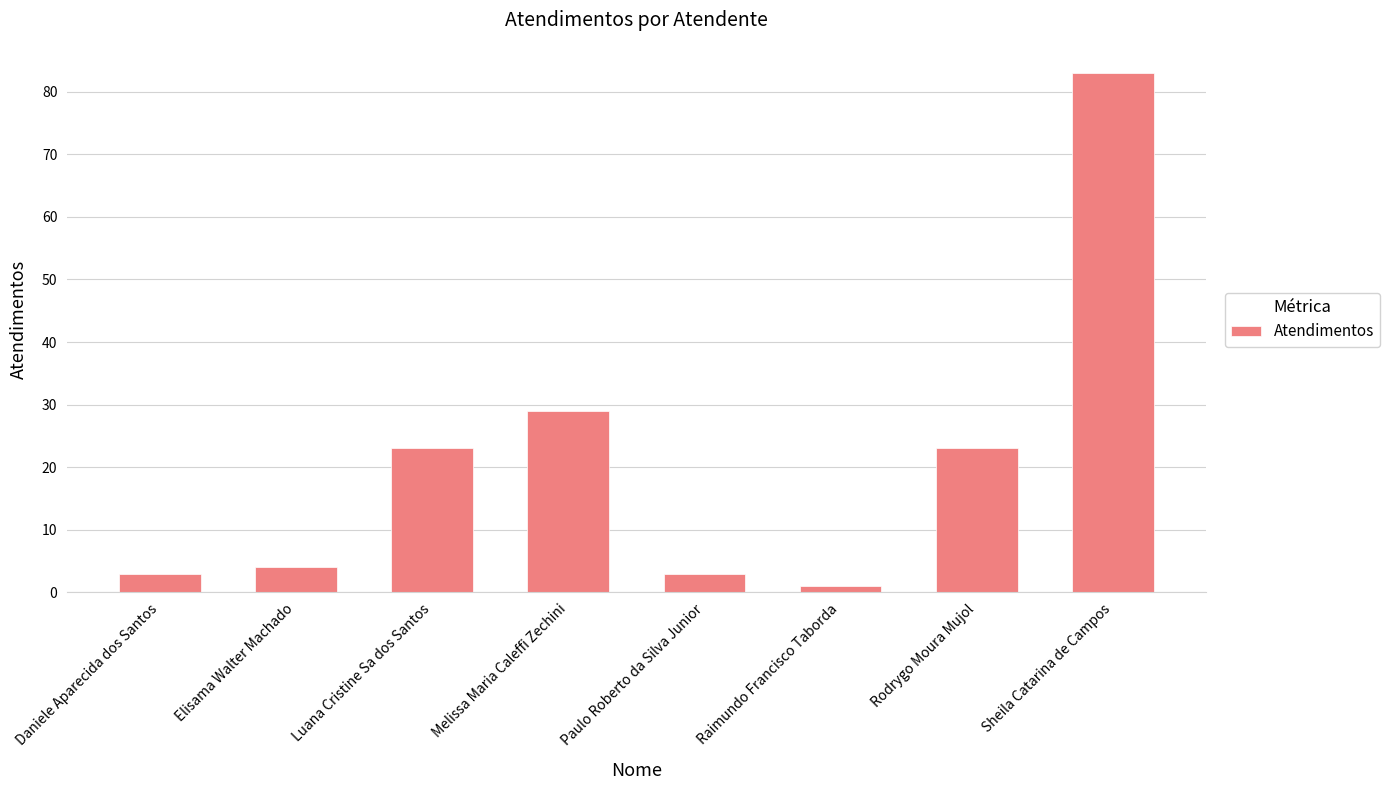

What is the sum of the values at Sheila Catarina de Campos and Daniele Aparecida dos Santos?

86